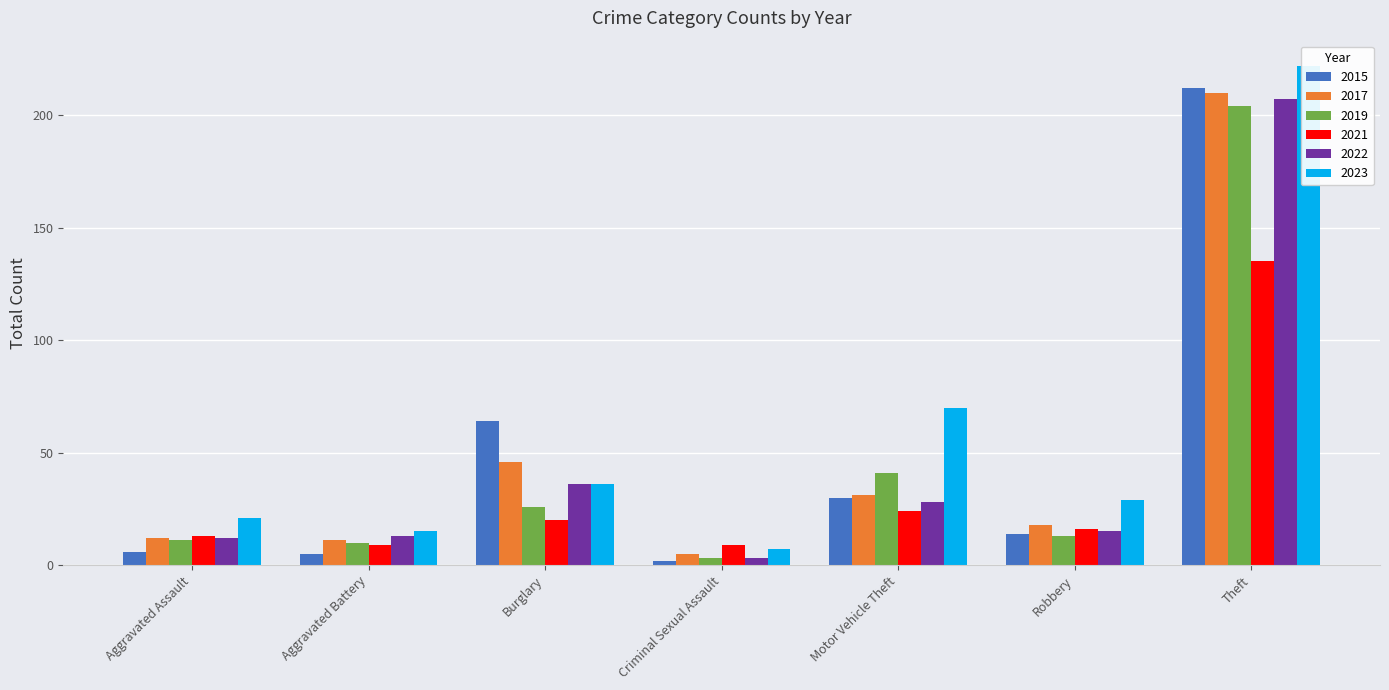

How many groups of bars are there?

7